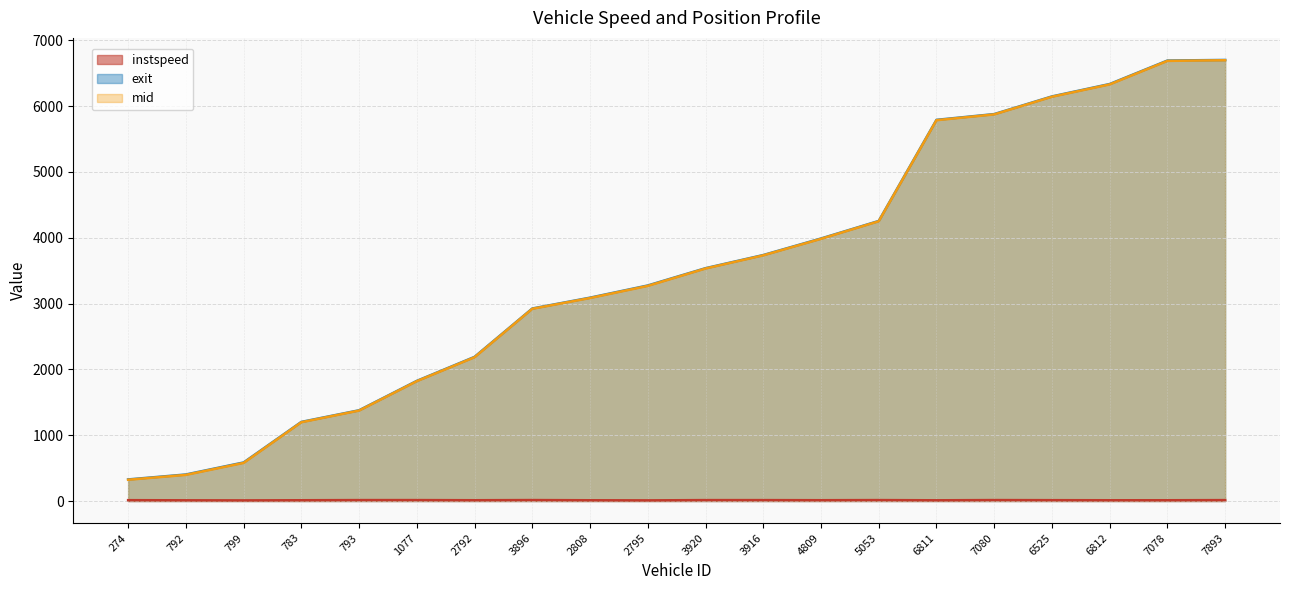

Where is mid nearest to the value 3510?

3920